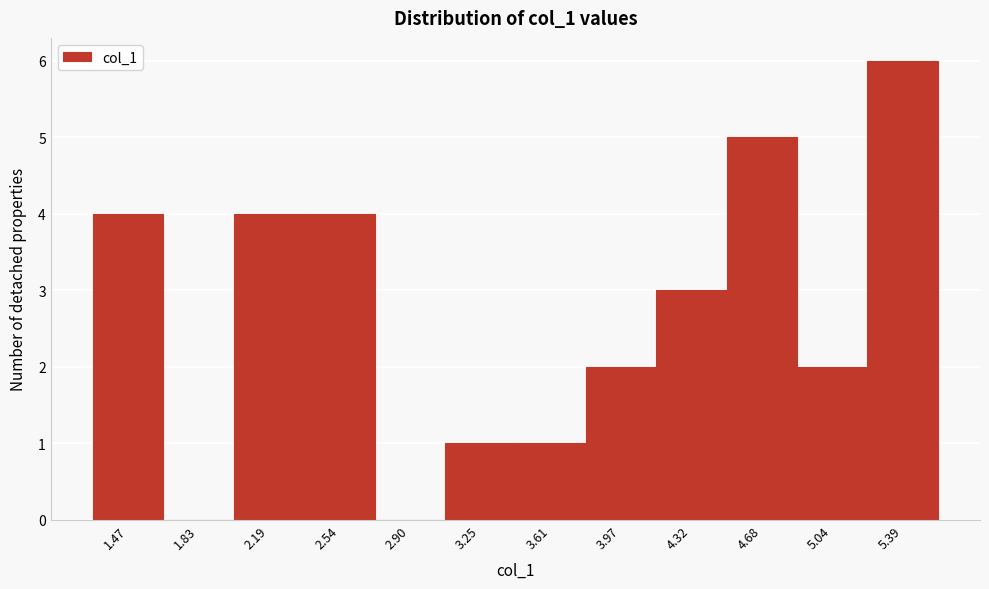

How tall is the bar that spans 3.10 to 3.45 on the x-axis? Neither the bar edges nor the heights are printed on the chart, so give them approximately, as read against the axes.

1